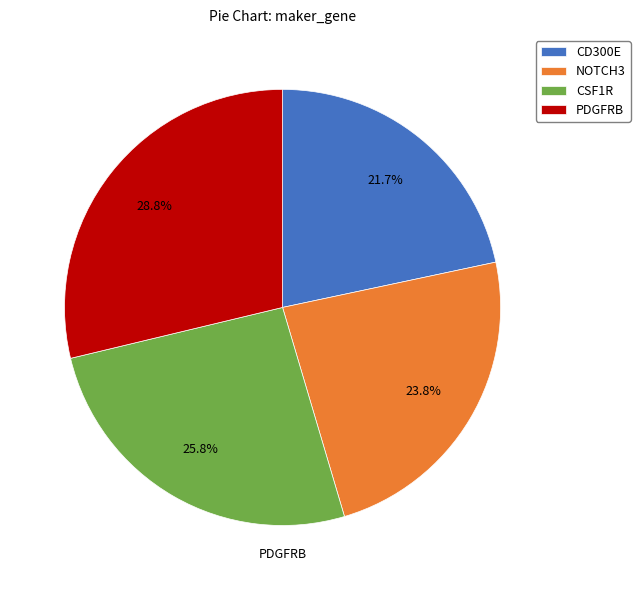

What portion of the pie excludes CSF1R?

74.2%